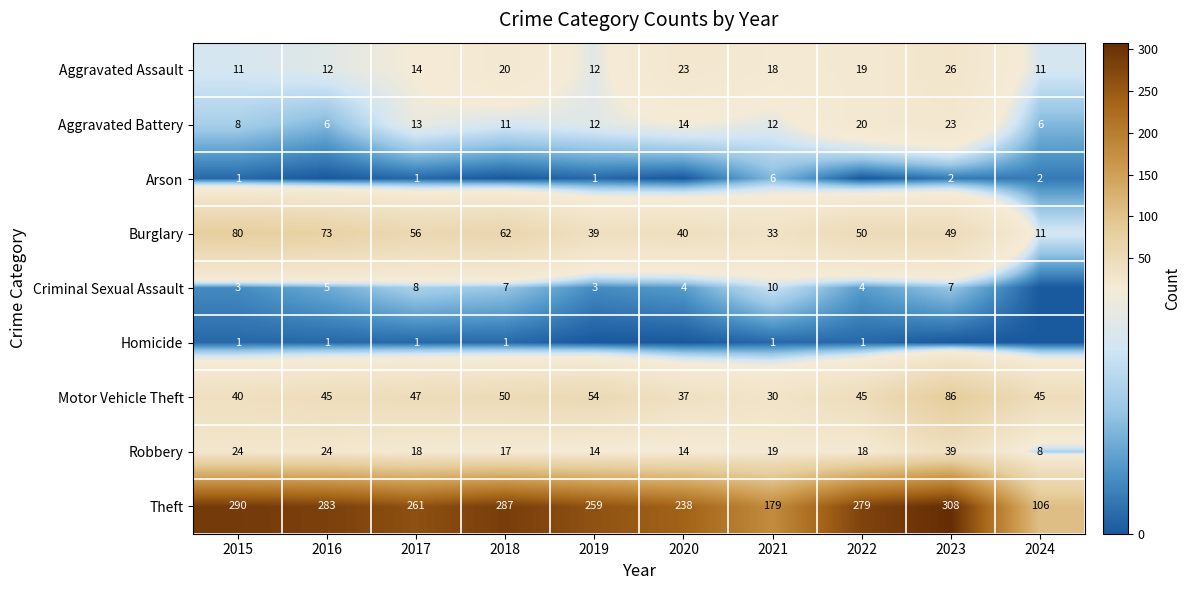

At which label does Aggravated Battery first exceed 12?

2017